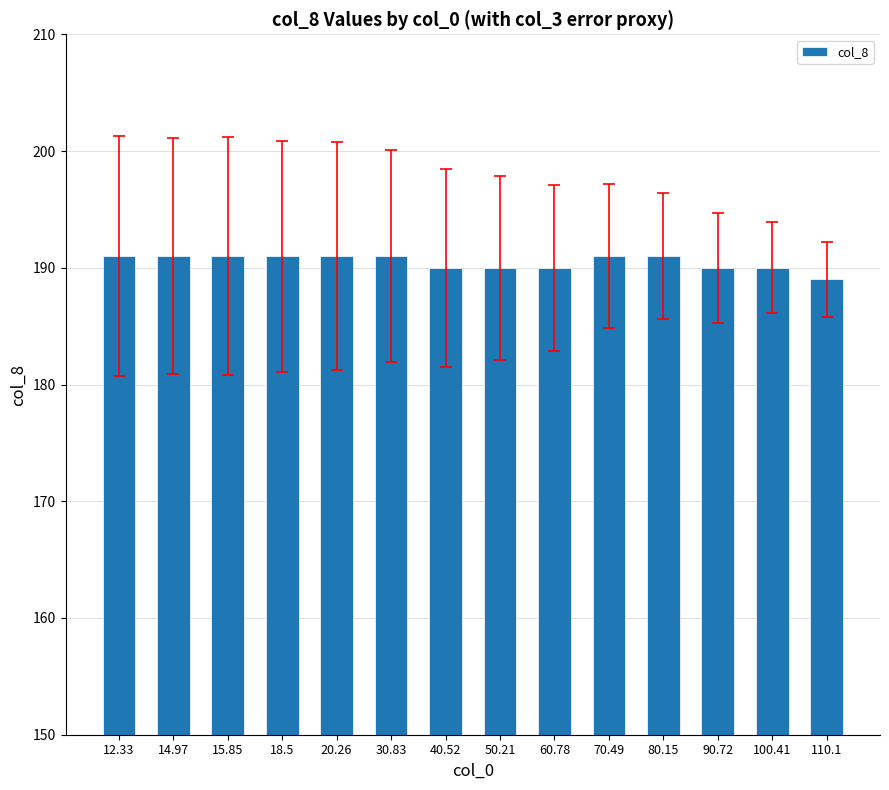

Reading left to right, extract all data points from this chart.

191	191	191	191	191	191	190	190	190	191	191	190	190	189